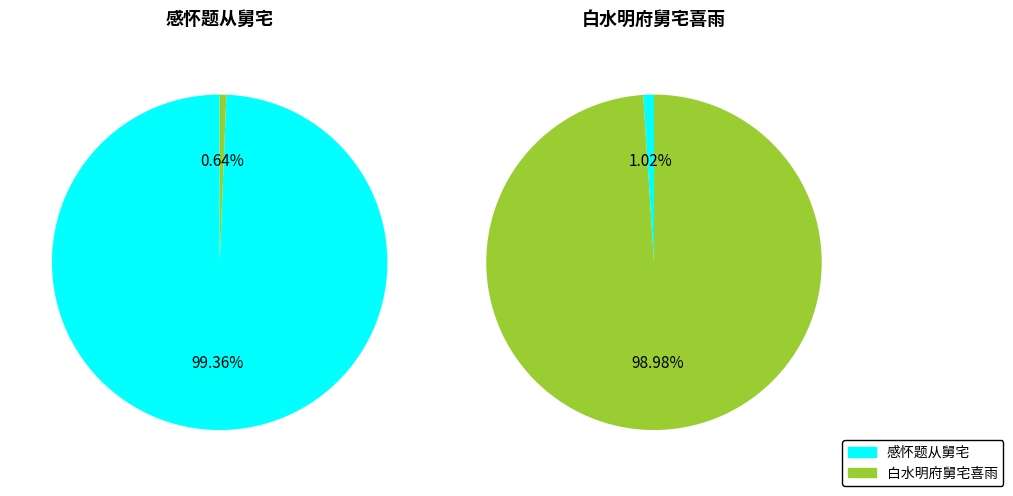

How many slices are in this pie chart?

2